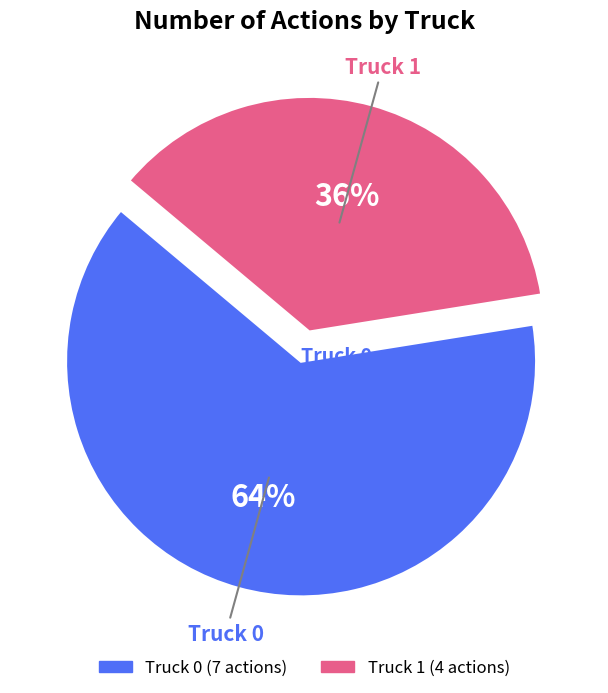

To the nearest percent, what portion does Truck 0 represent?

64%